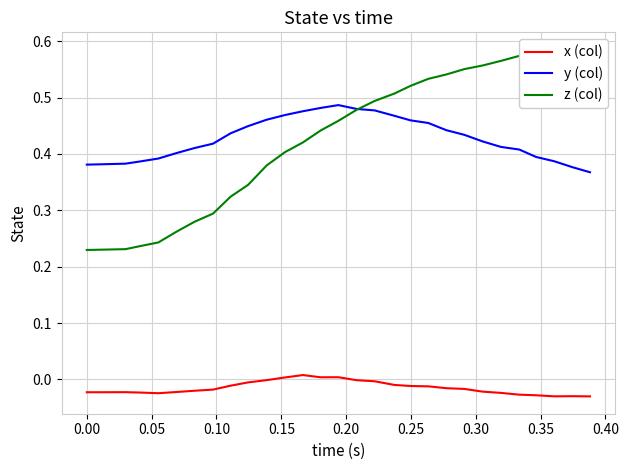

True or false: y (col) and x (col) cross at least once.

False